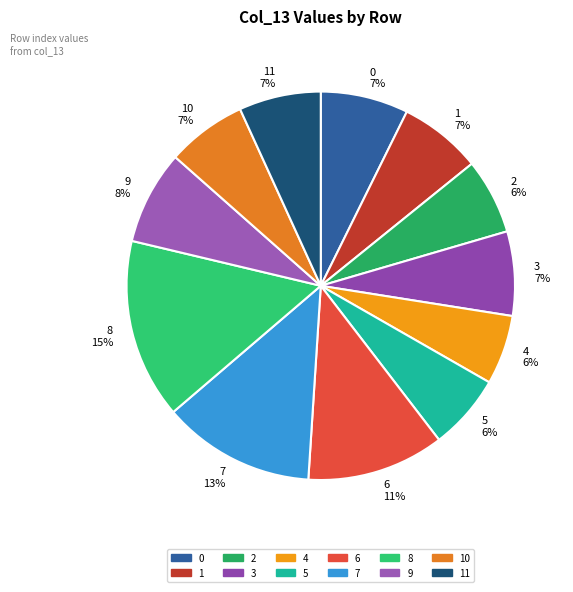

Between 8 15% and 7 13%, which is larger?

8 15%